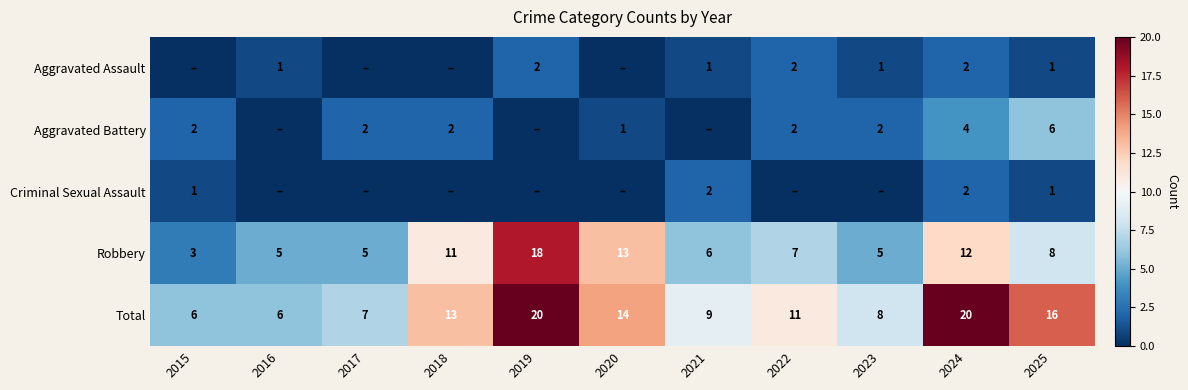

What is the total value across all series at 2020?

28